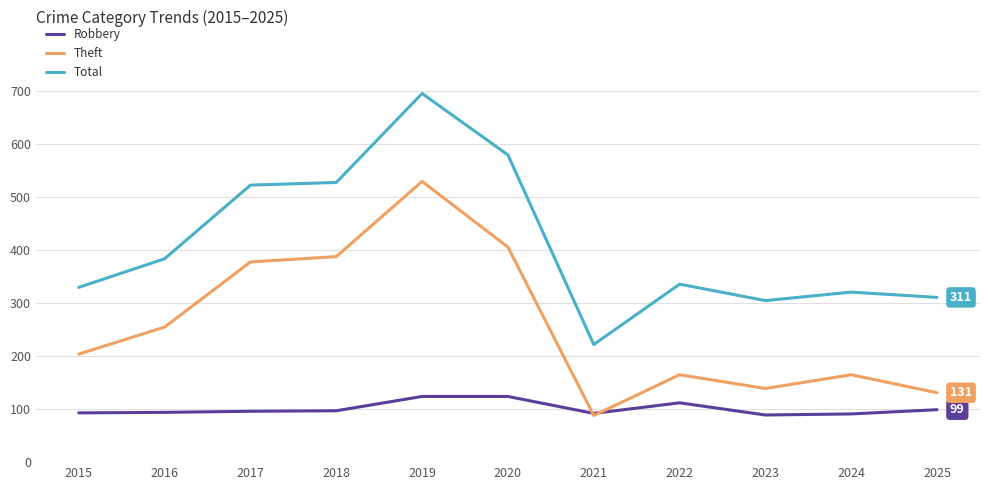

What are all the series names shown in the legend?

Robbery, Theft, Total